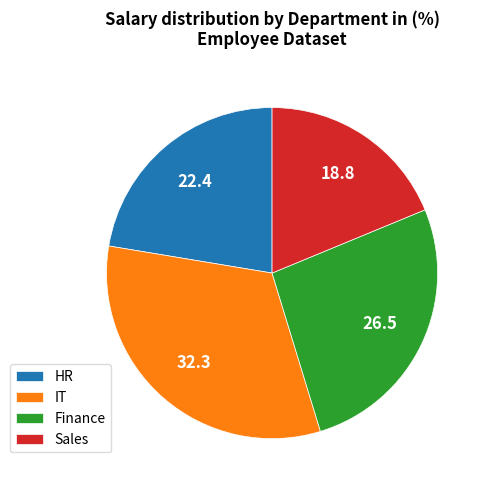

The IT slice represents 38% of the pie. True or false?

False